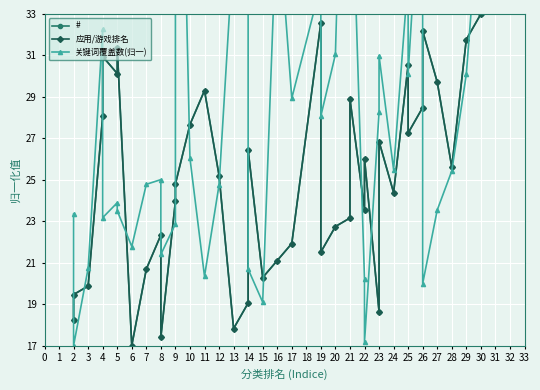

What is the average value of the 关键词覆盖数(归一) series?

29.1